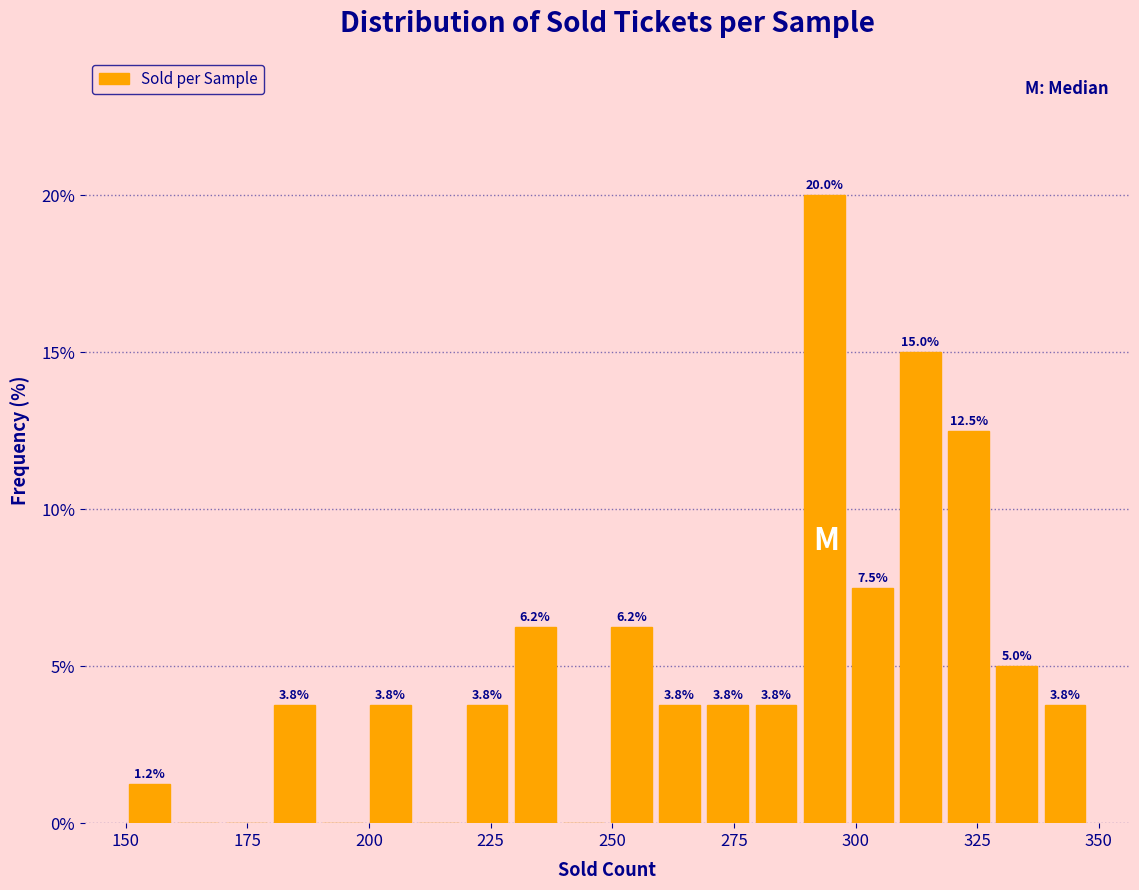

Read against the x-axis, roughly where is the centre of the tallest bar?

295